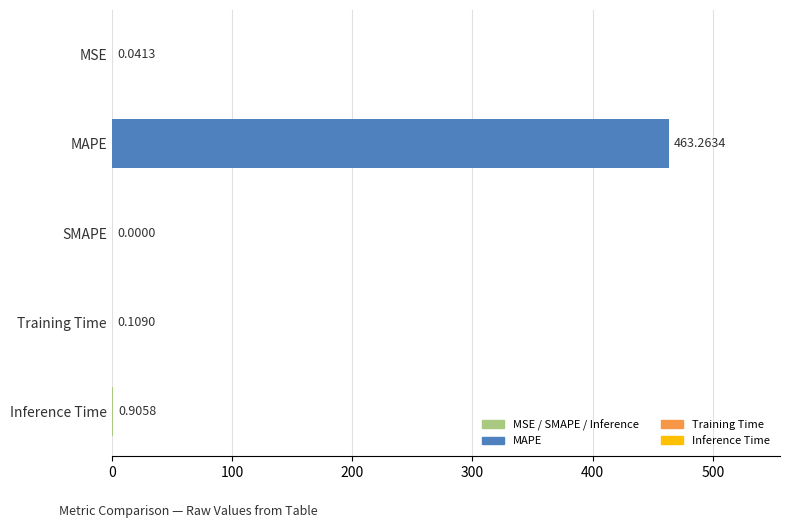

Which category has the highest value across all series?

MAPE